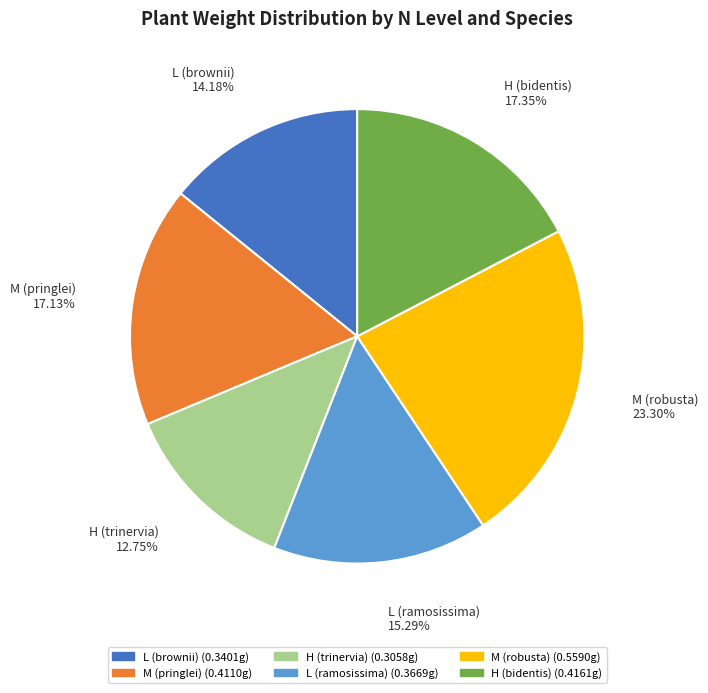

How many slices are in this pie chart?

6